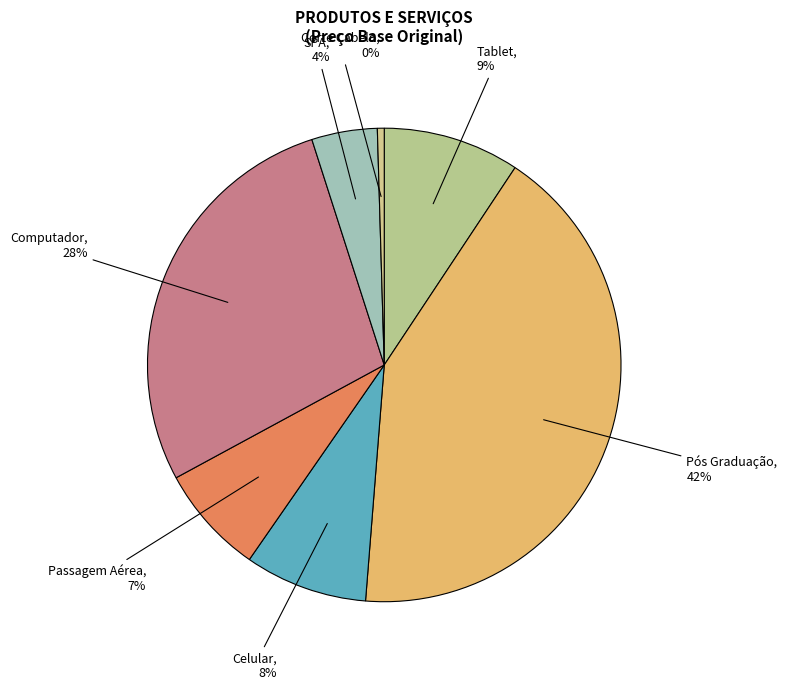

Between SPA and Pós Graduação, which is larger?

Pós Graduação